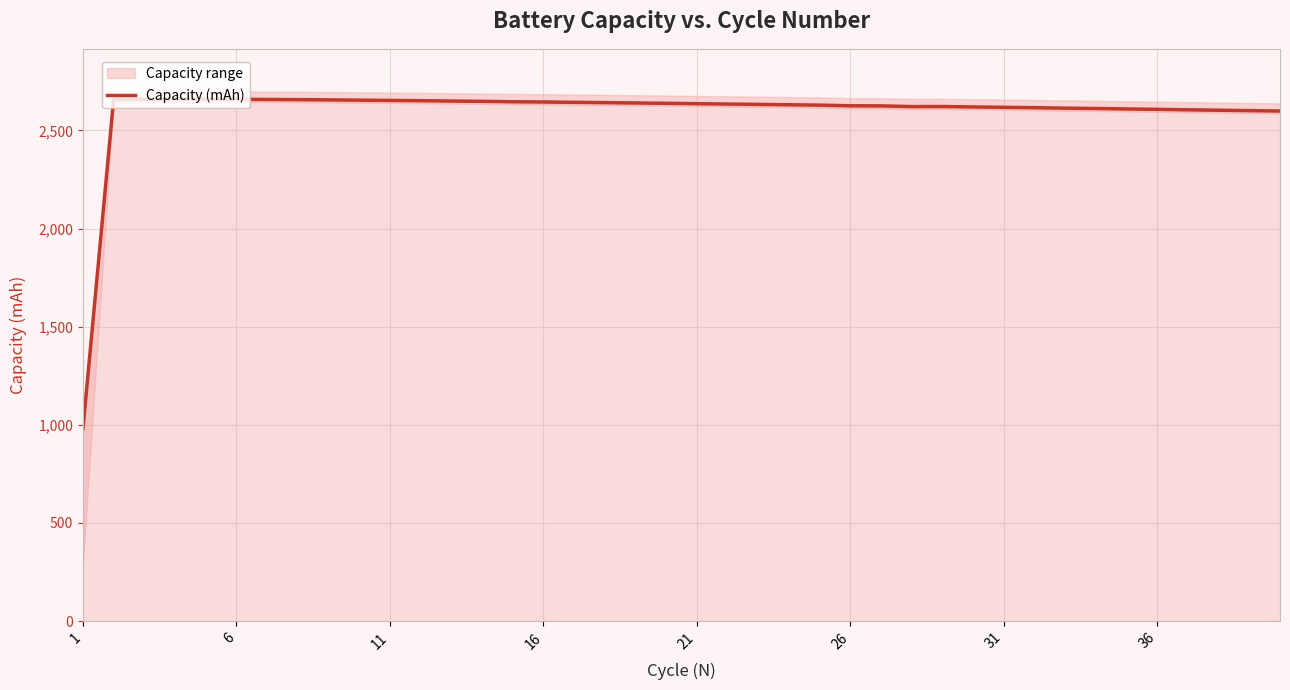

What is the highest value of the Capacity (mAh) series?

2659.8